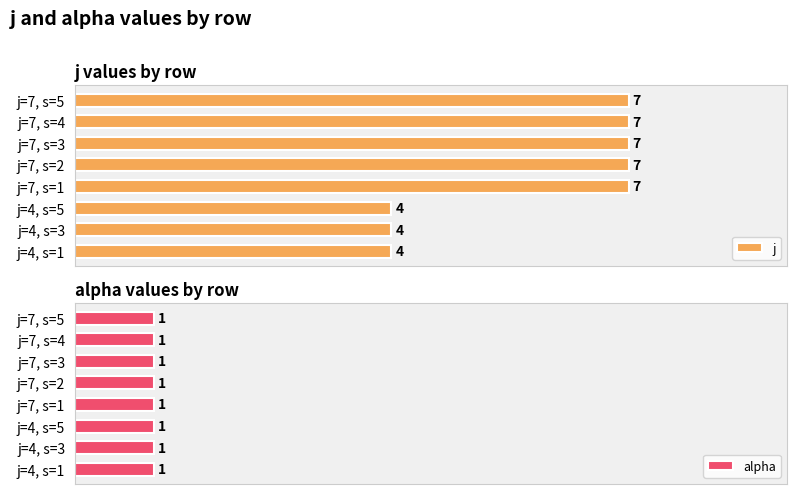

Between 3 and 5, which is larger?

3